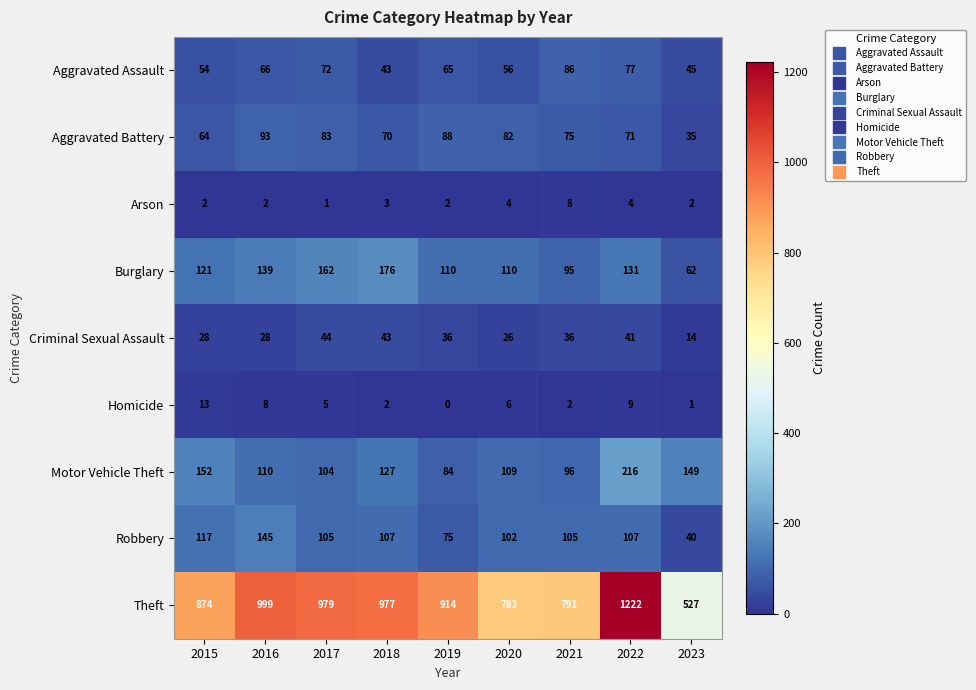

Rank the series by their maximum value, from highest to lowest.

Theft, Motor Vehicle Theft, Burglary, Robbery, Aggravated Battery, Aggravated Assault, Criminal Sexual Assault, Homicide, Arson